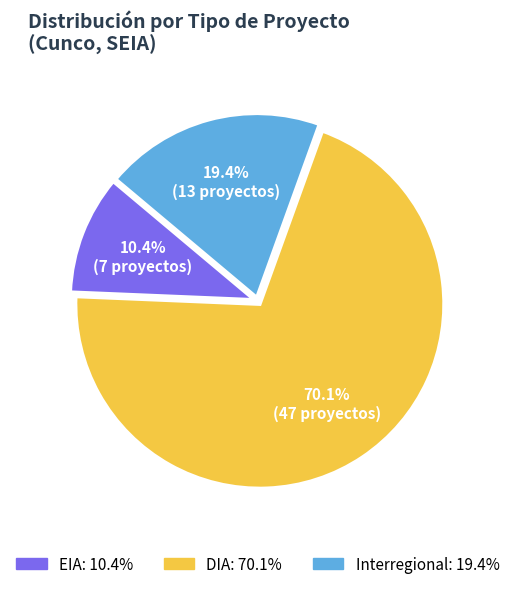

To the nearest percent, what is the difference between the DIA and Interregional slice percentages?

51%